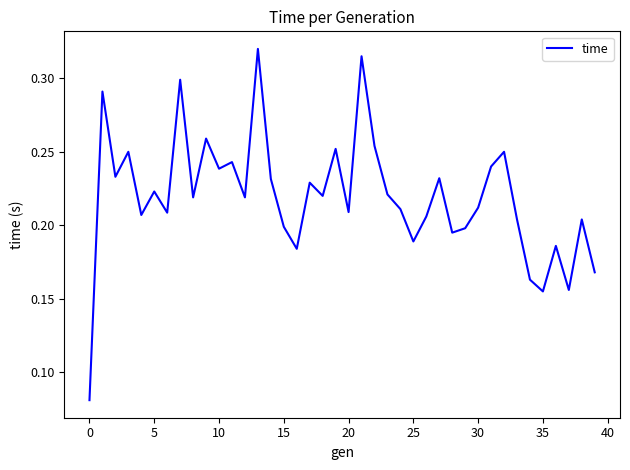

Which has a higher value, 15 or 10?

10